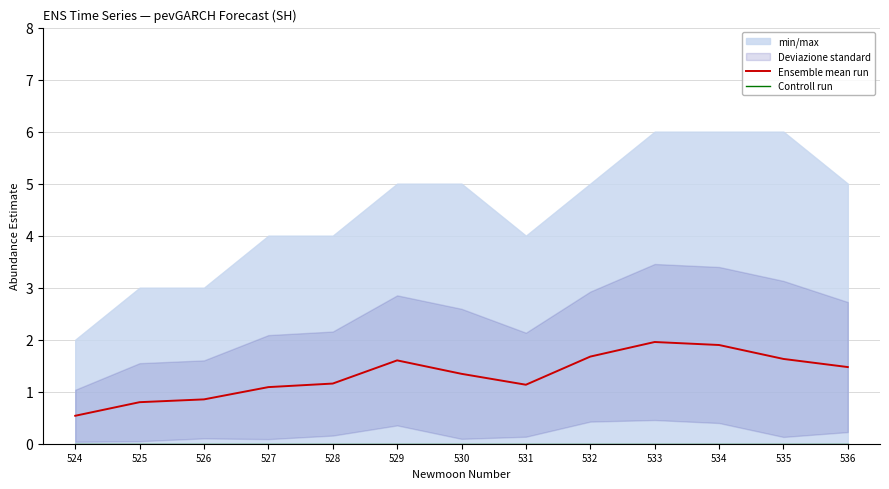

True or false: Ensemble mean run and Controll run intersect in this chart.

False